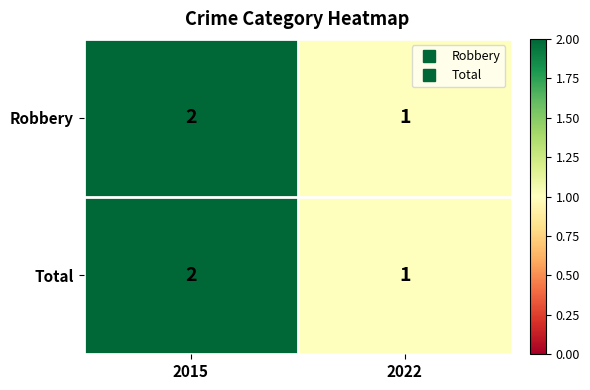

At which label is Total closest to 1?

2022